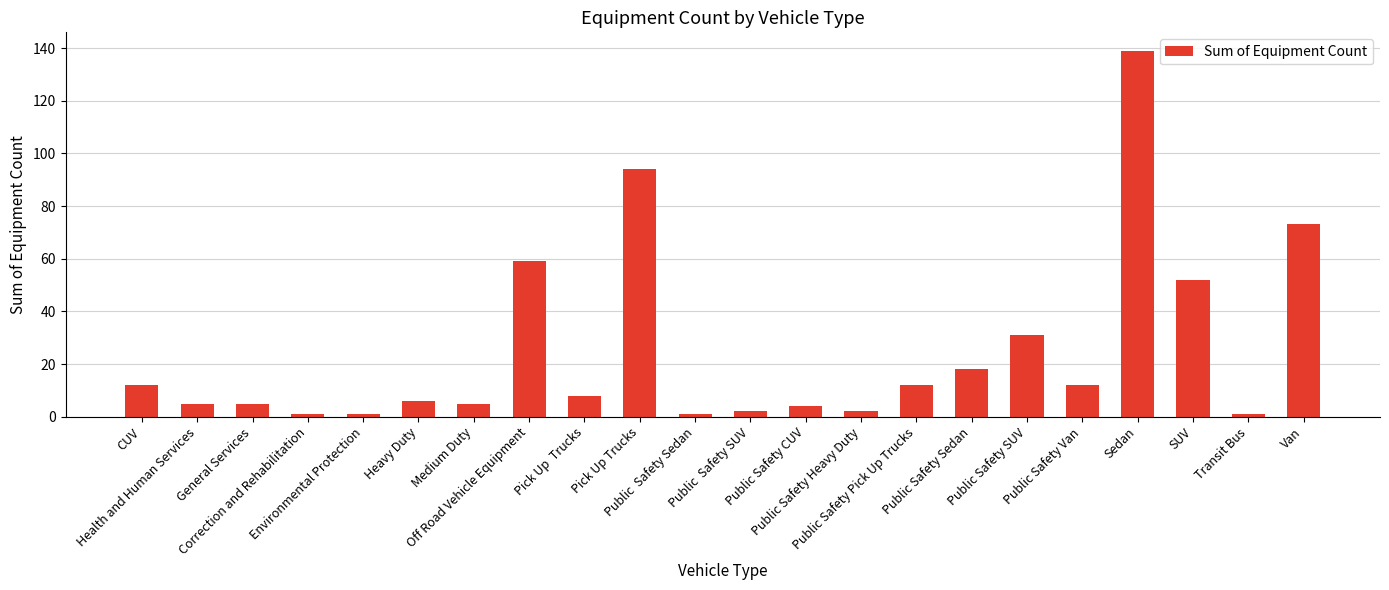

What is the average value?

25